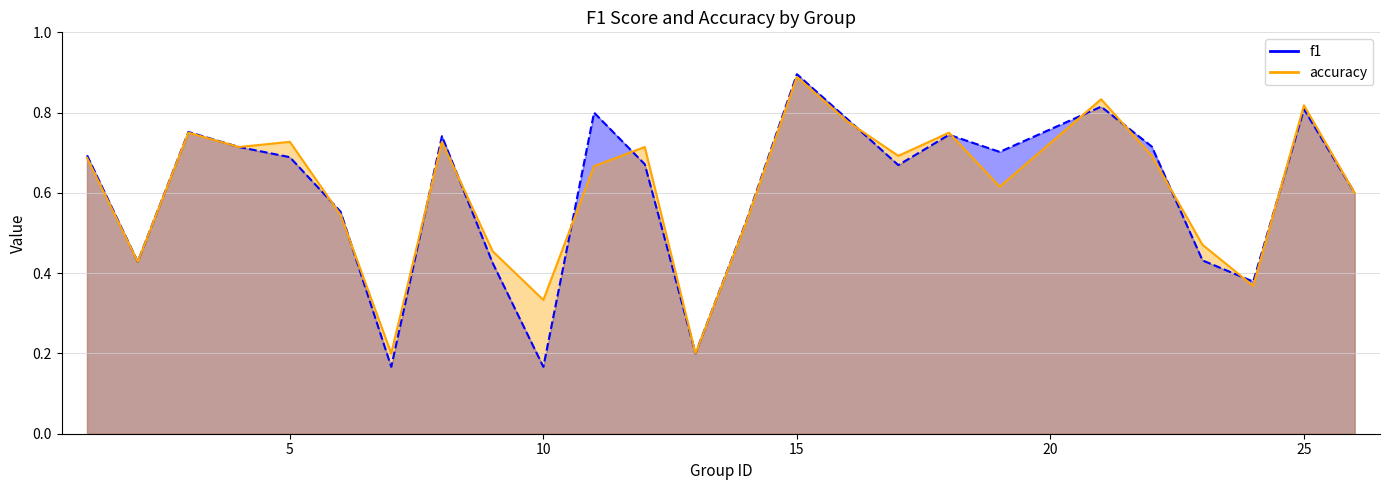

How many series are shown in this chart?

2